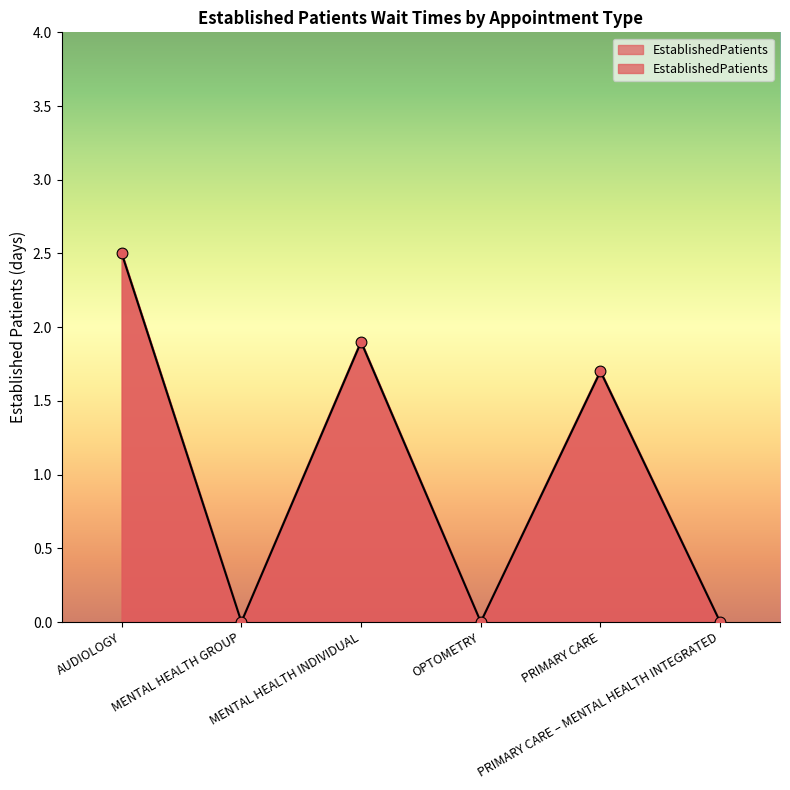

What is the change in value from AUDIOLOGY to MENTAL HEALTH INDIVIDUAL?

-0.6